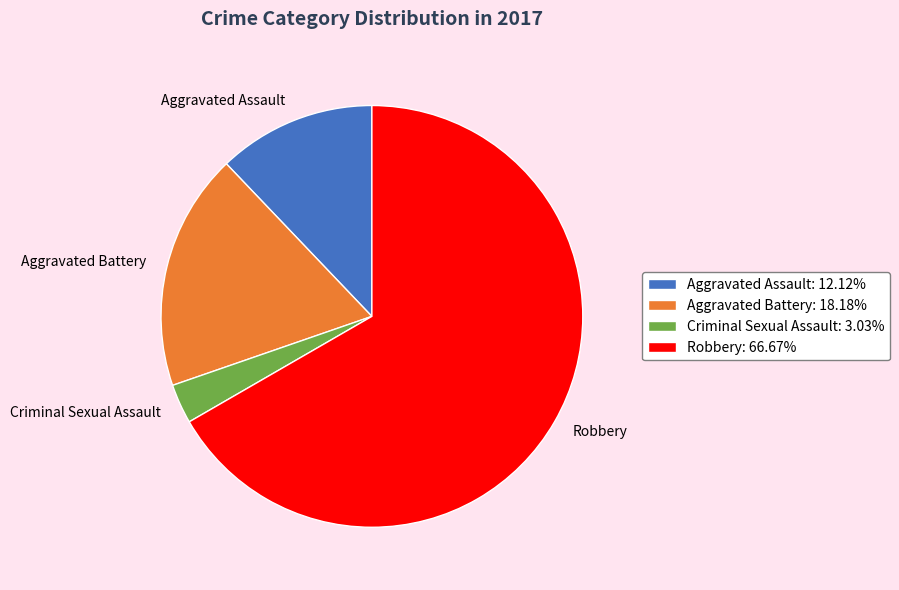

Which category has the smallest portion of the pie?

Criminal Sexual Assault